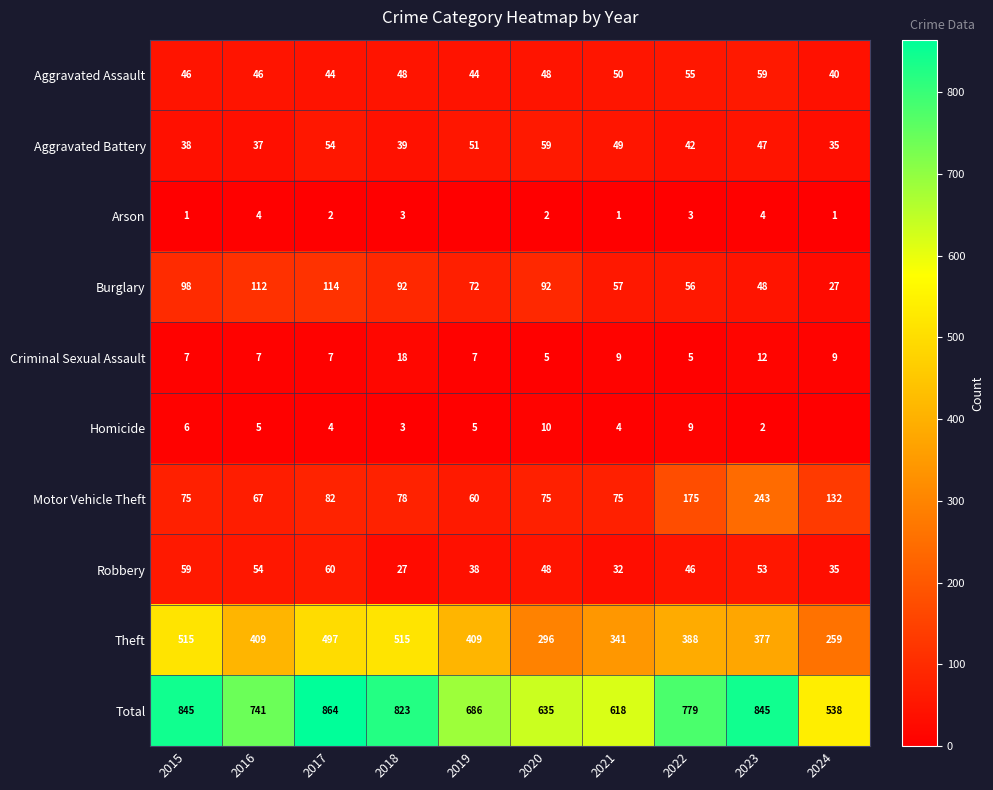

How many distinct data groups are displayed?

10